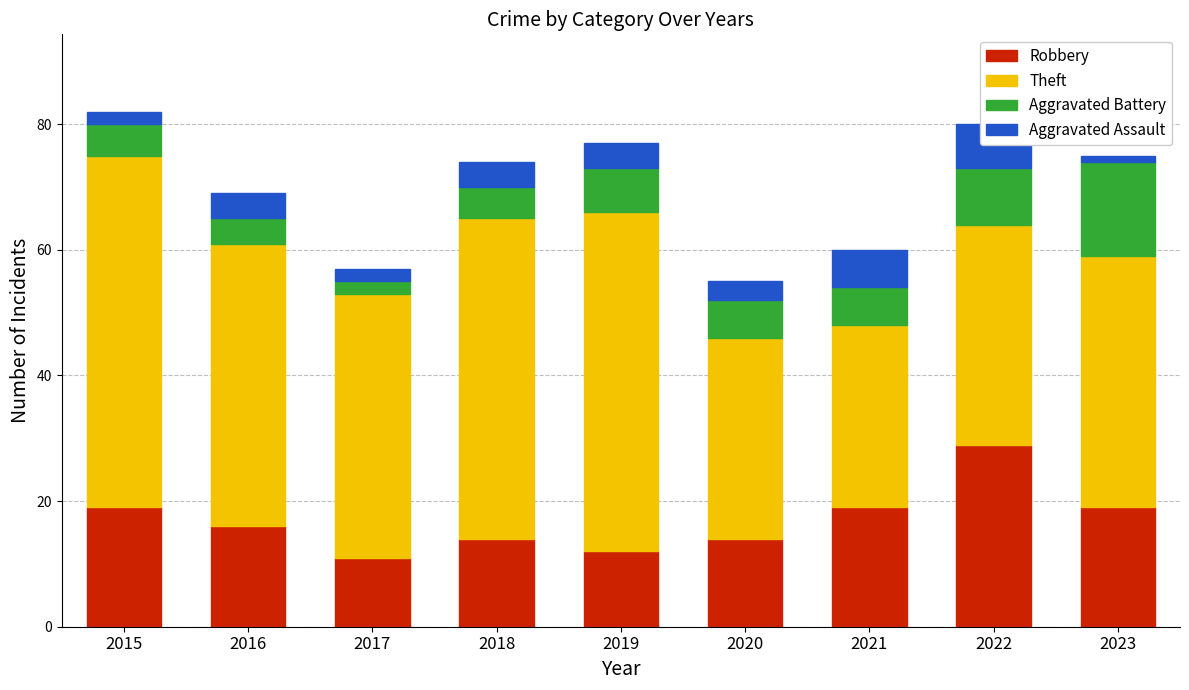

At how many categories does at least one series exceed 43?

4